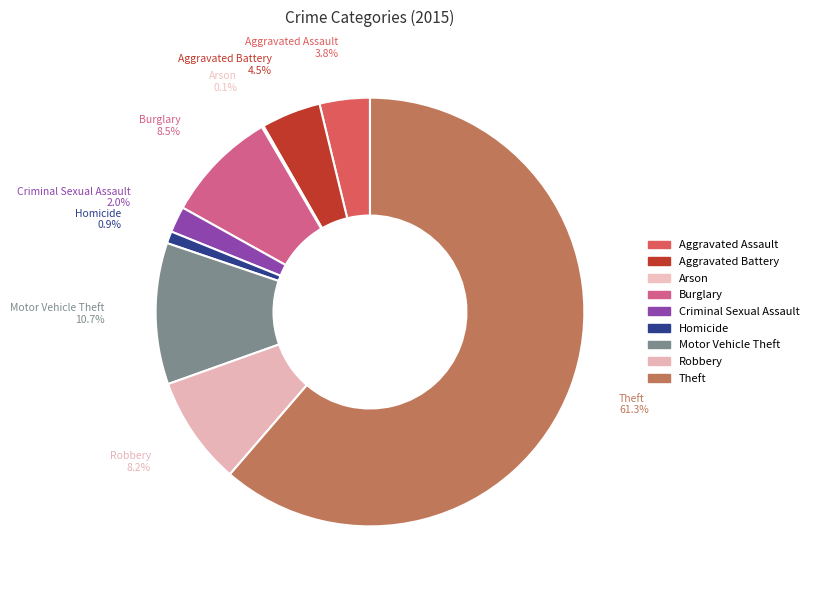

Does Robbery represent more than half of the total?

No